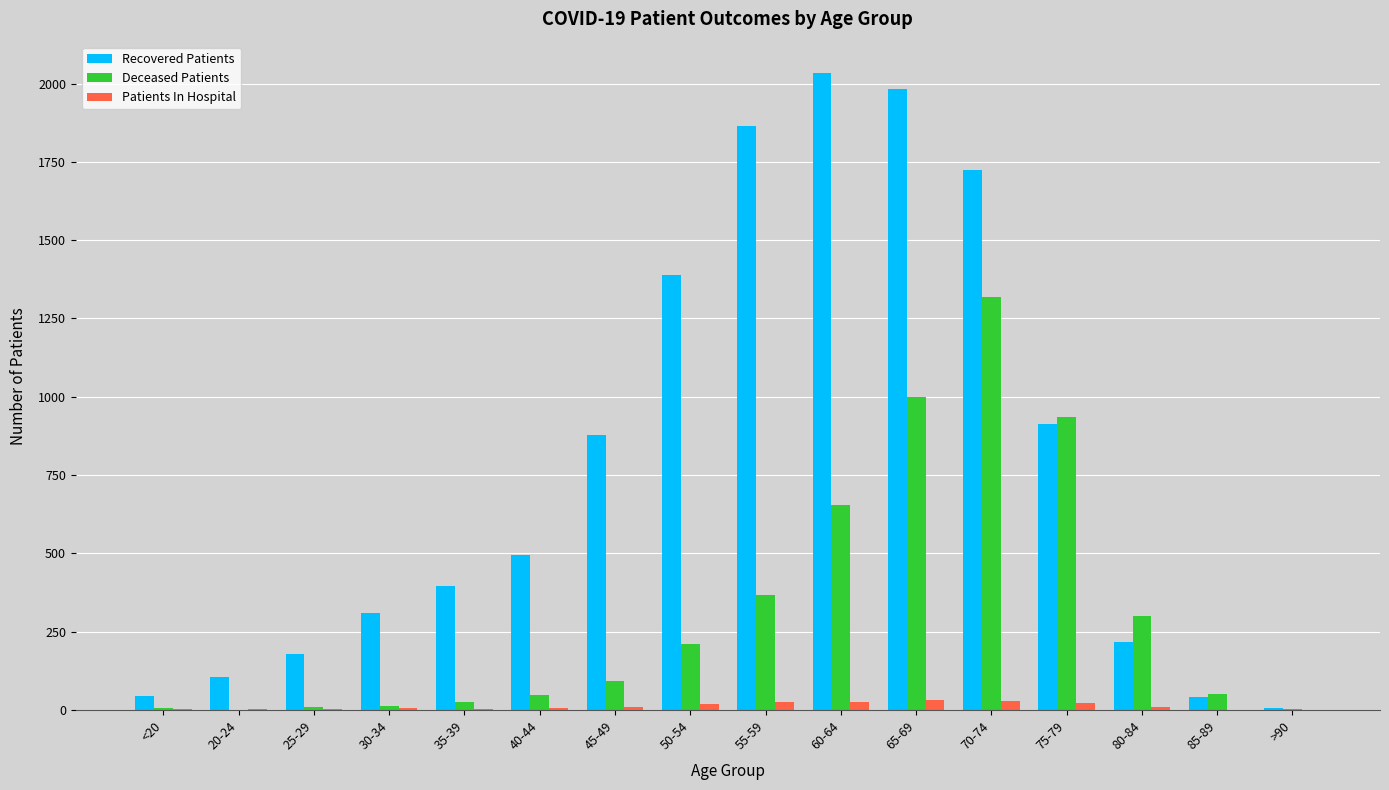

Is the value of Patients In Hospital at 30-34 greater than the value of Deceased Patients at 65-69?

No